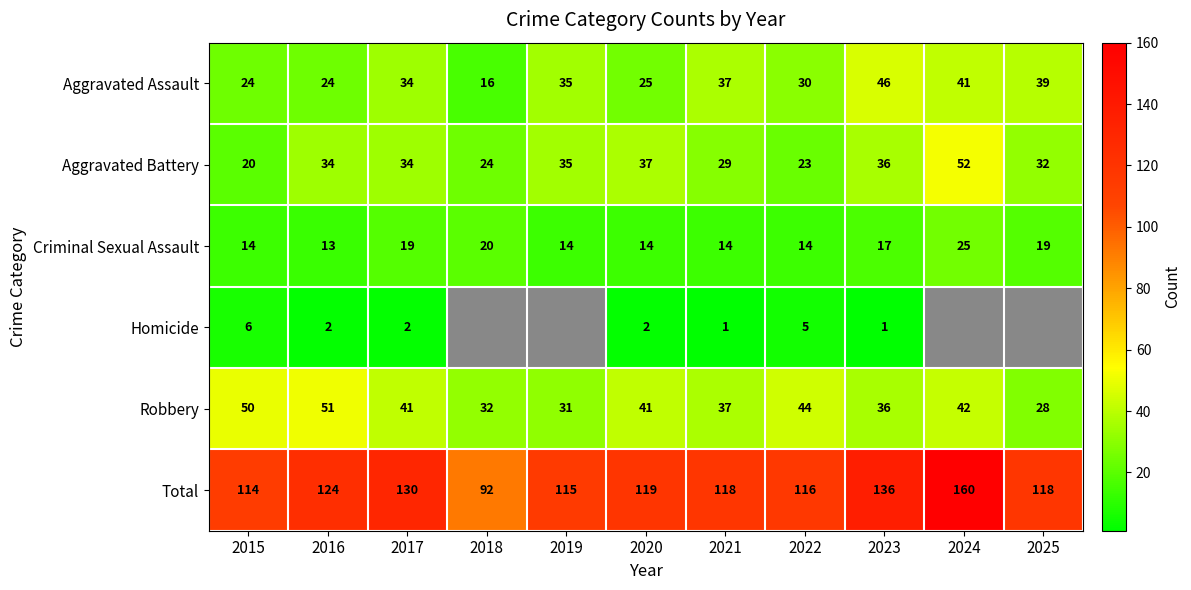

How many distinct data groups are displayed?

6